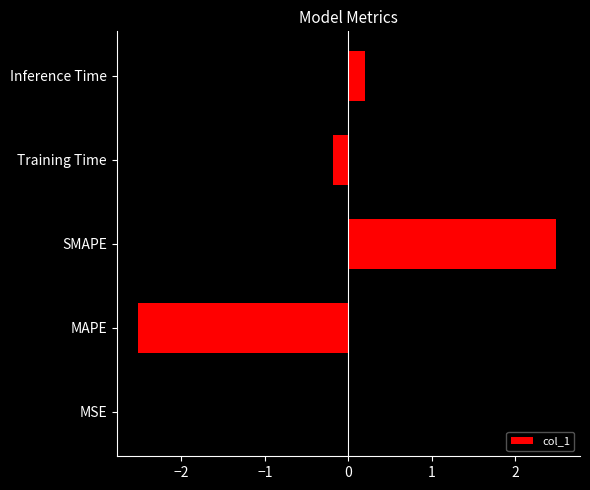

Does the chart contain stacked bars?

No